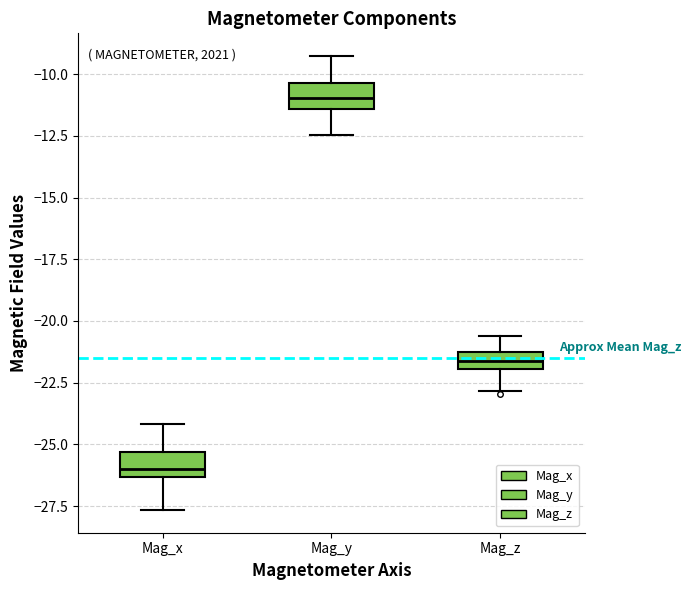

Which box's median line is the highest?

Mag_y